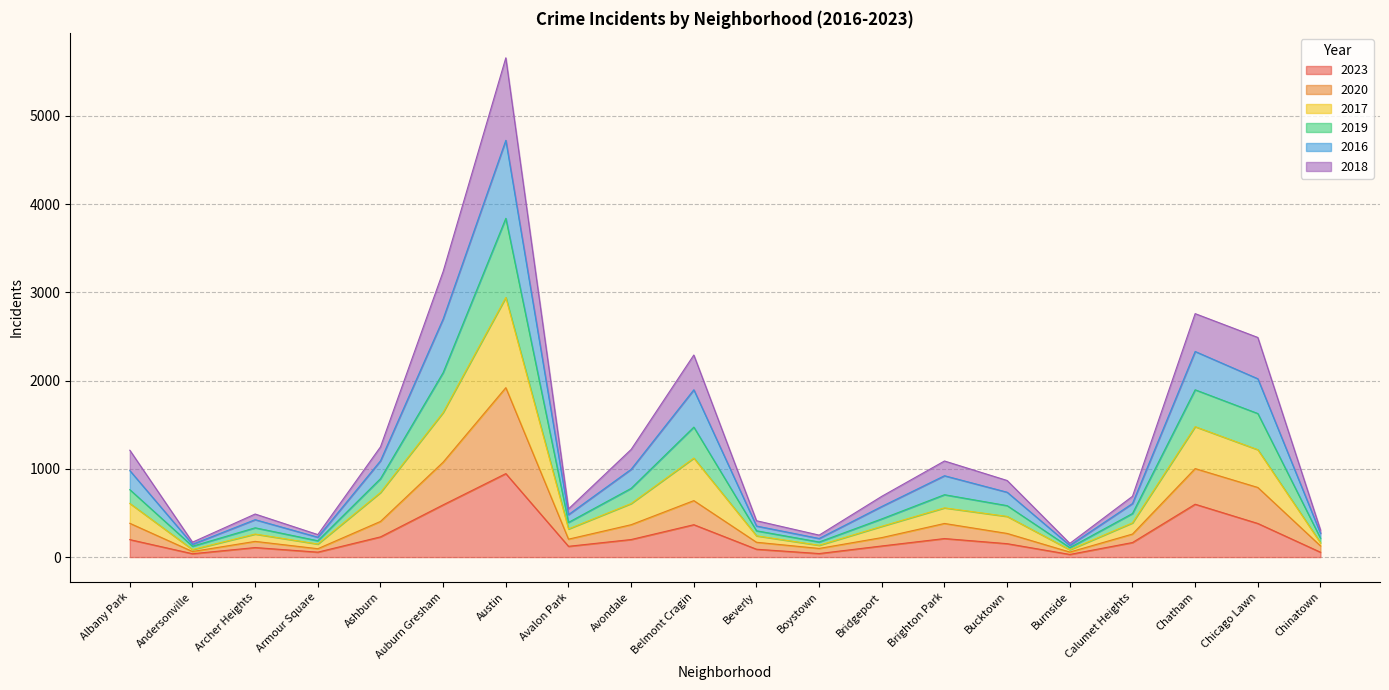

Where does the 2019 series first go above 583?

Albany Park